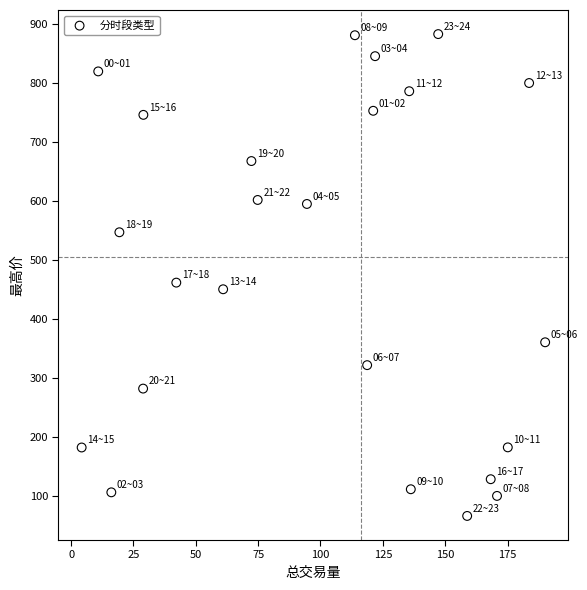

What Y value in the scatter plot is closest to 474?

461.4